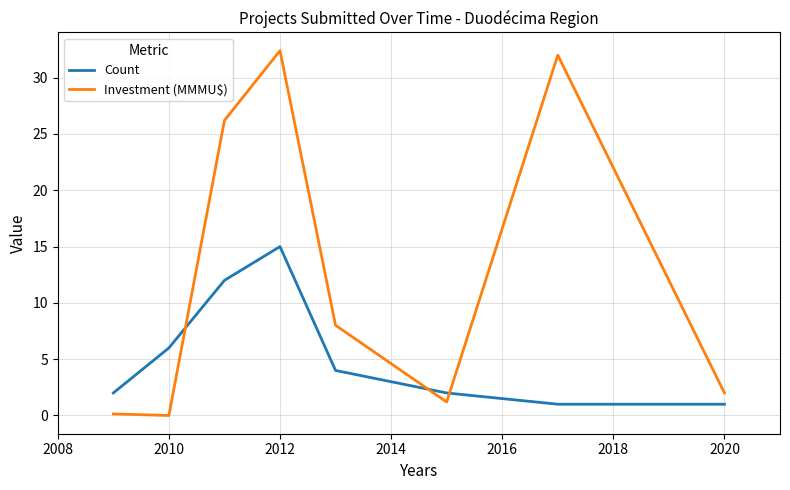

Rank the series by their maximum value, from lowest to highest.

Count, Investment (MMMU$)